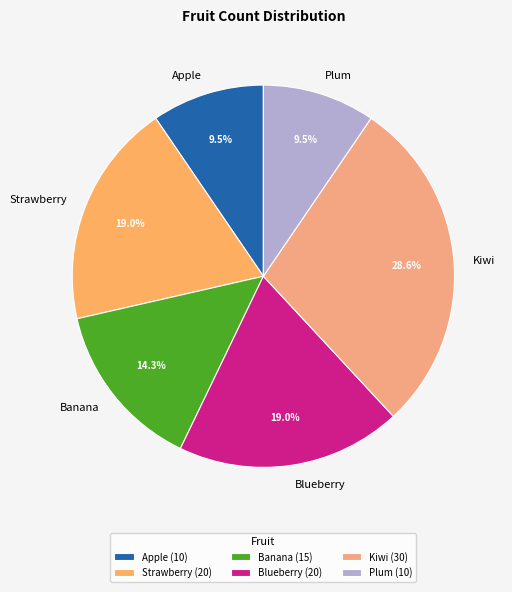

Is it true that Strawberry is 19% of the pie?

True